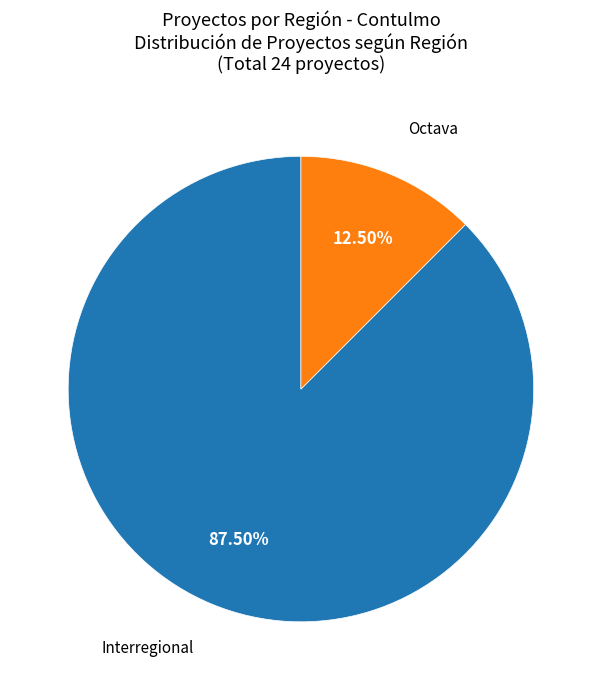

Is there a majority slice in this chart?

Yes